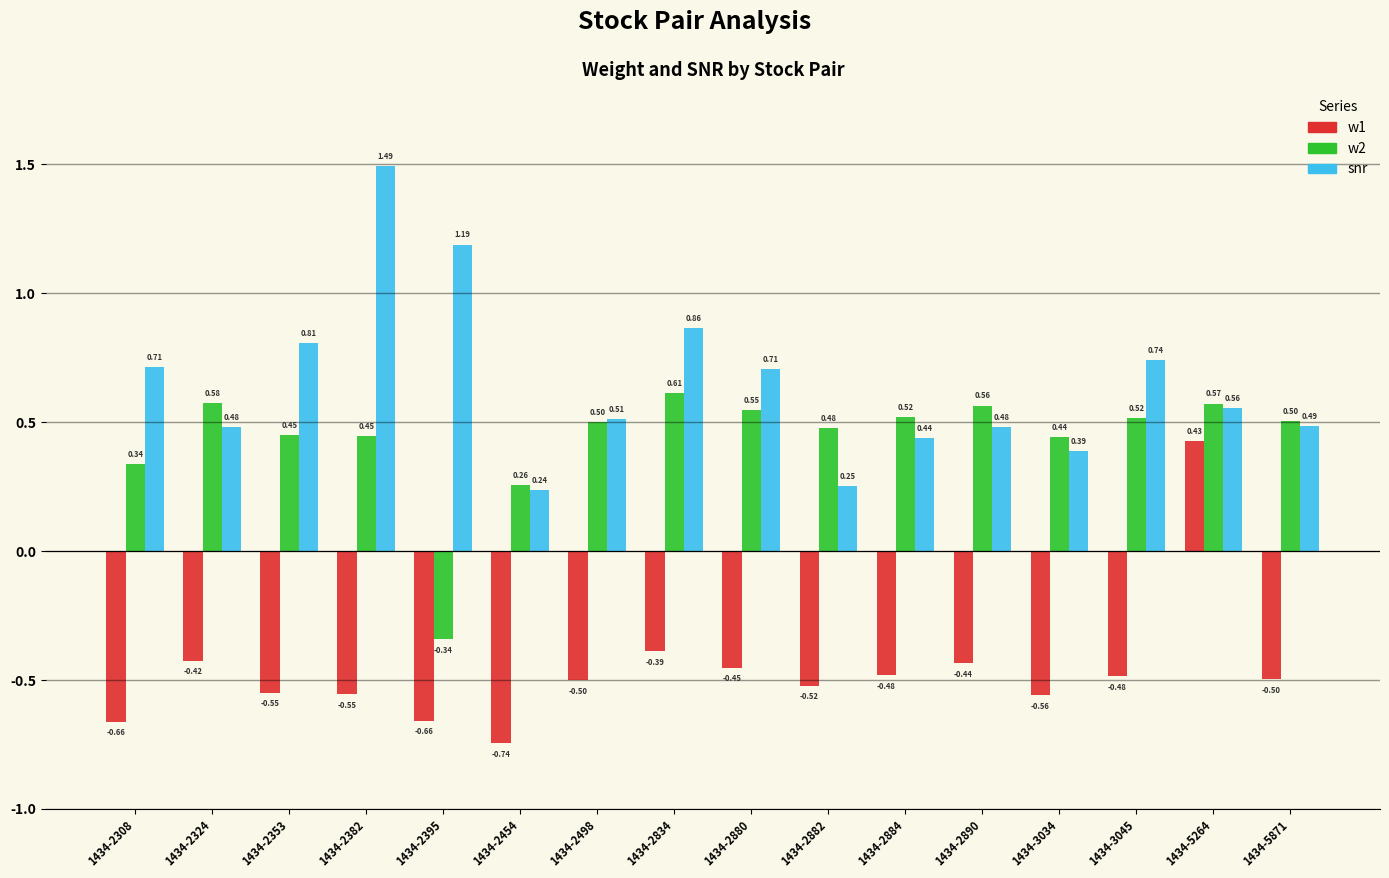

At which label is w1 closest to 0?

1434-2834